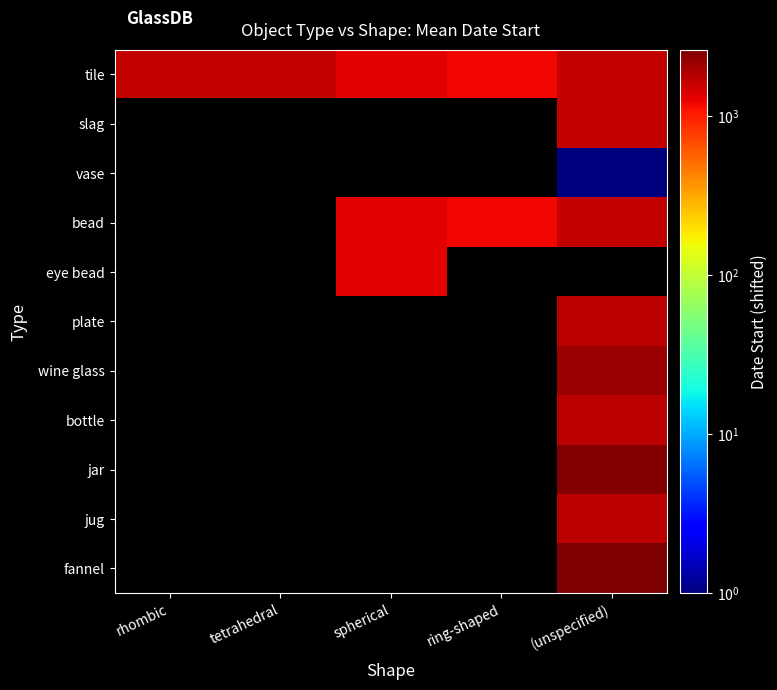

At how many categories does at least one series exceed 820?

5